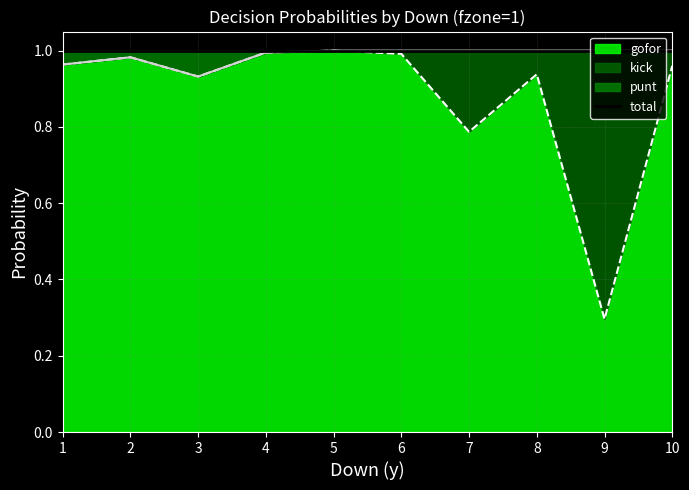

Reading left to right, transcribe all the data shown in this chart.

gofor: 1=1.0	2=1.0	3=0.9	4=1.0	5=1.0	6=1.0	7=0.8	8=0.9	9=0.3	10=1.0
punt: 1=1.0	2=1.0	3=0.9	4=1.0	5=1.0	6=1.0	7=1.0	8=1.0	9=1.0	10=1.0